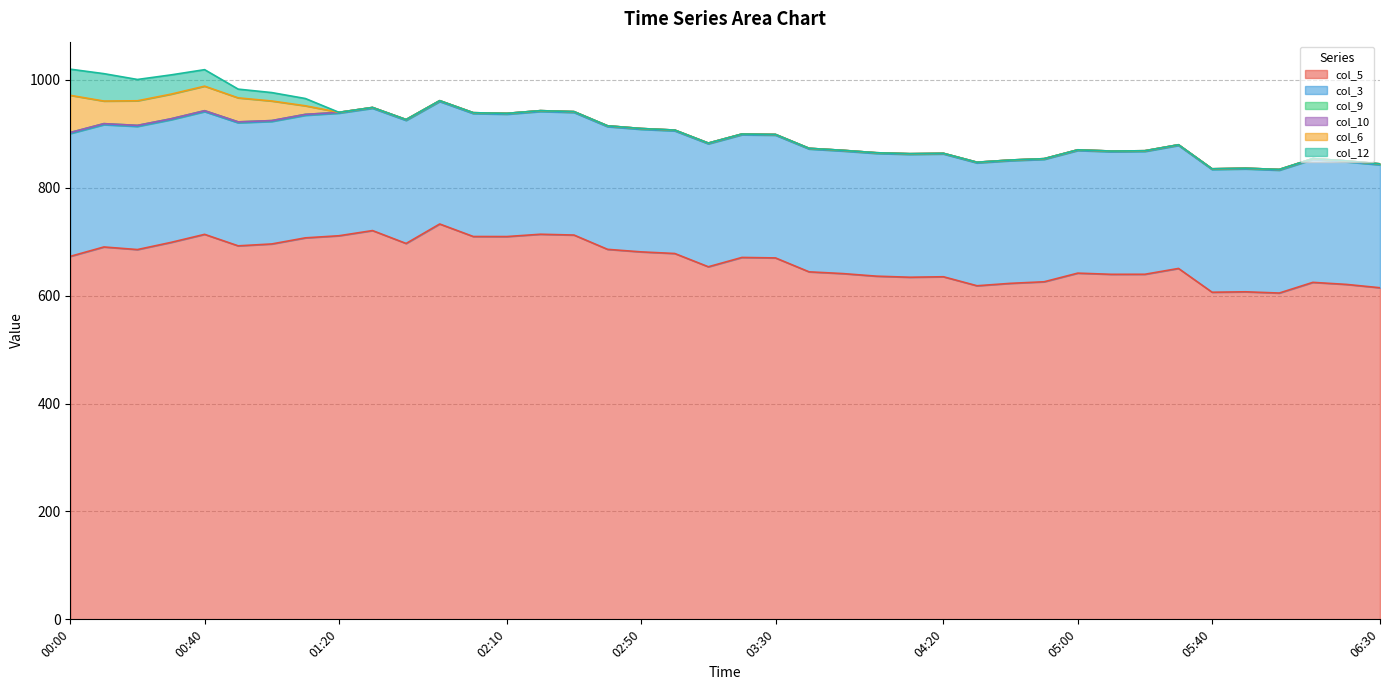

Between 02:20 and 03:10, which series saw the biggest shift?

col_5